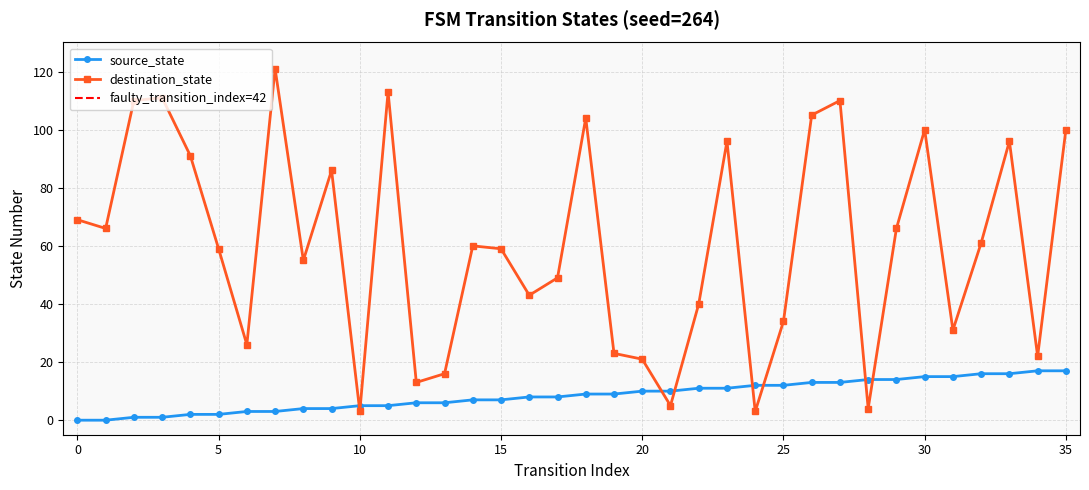

Rank the series by their maximum value, from lowest to highest.

source_state, destination_state